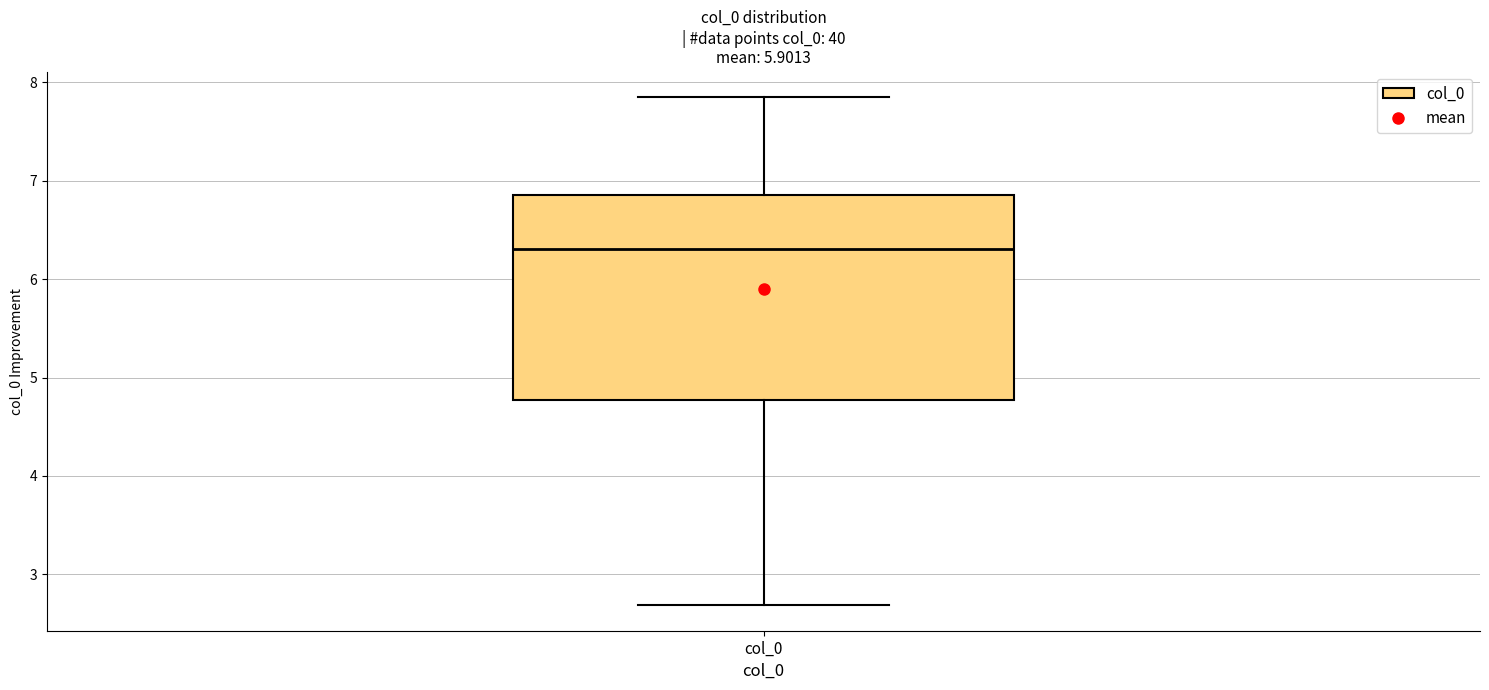

Where does the median line of the box for col_0 sit on the y-axis? The values are not printed on the chart, so give them approximately, as read against the axis.

6.3